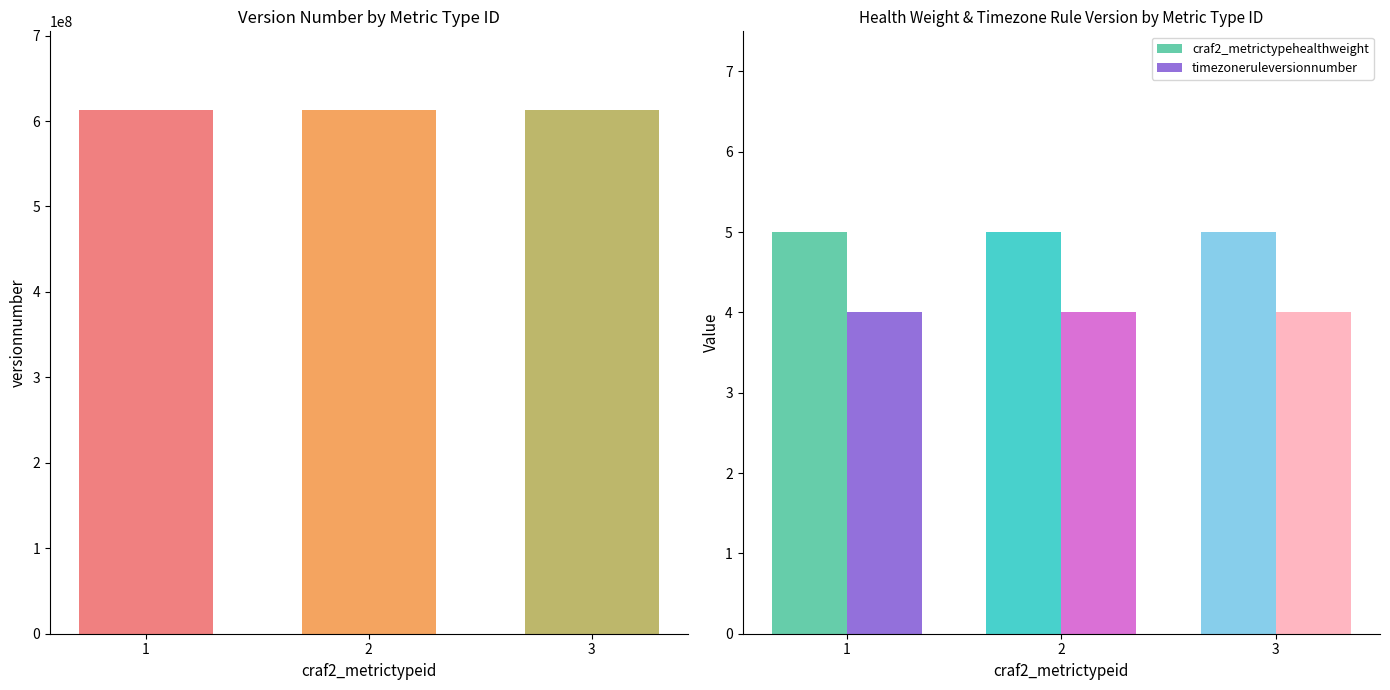

What is the value of the versionnumber bar at the 2nd from the left?

613018703